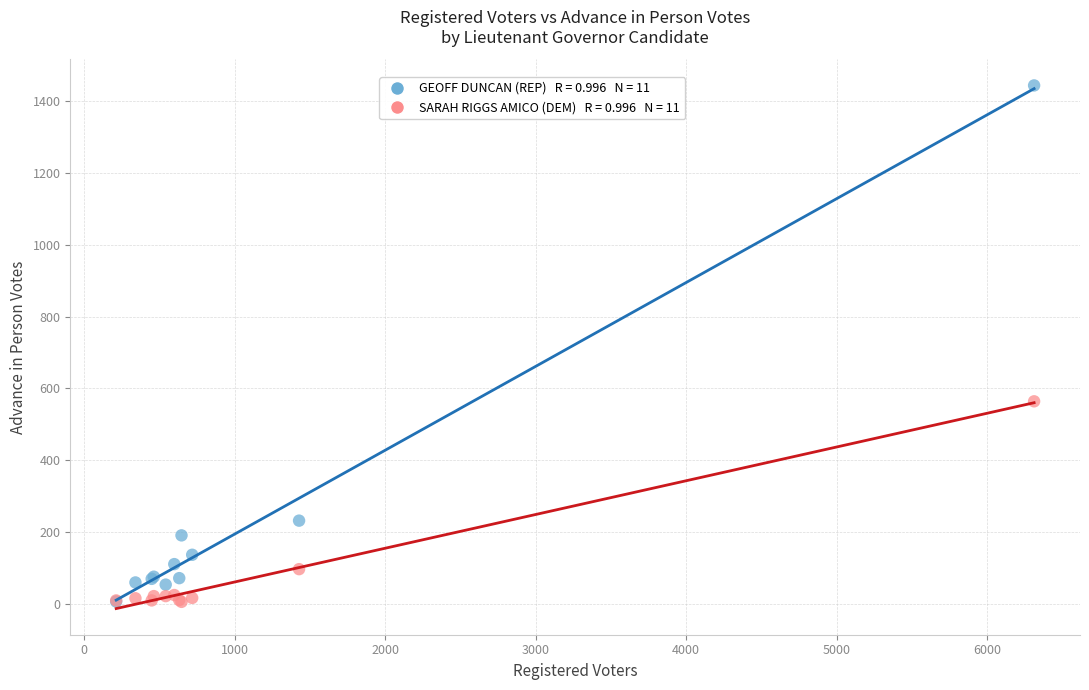

Across all series, what Y value is closest to 724?

564